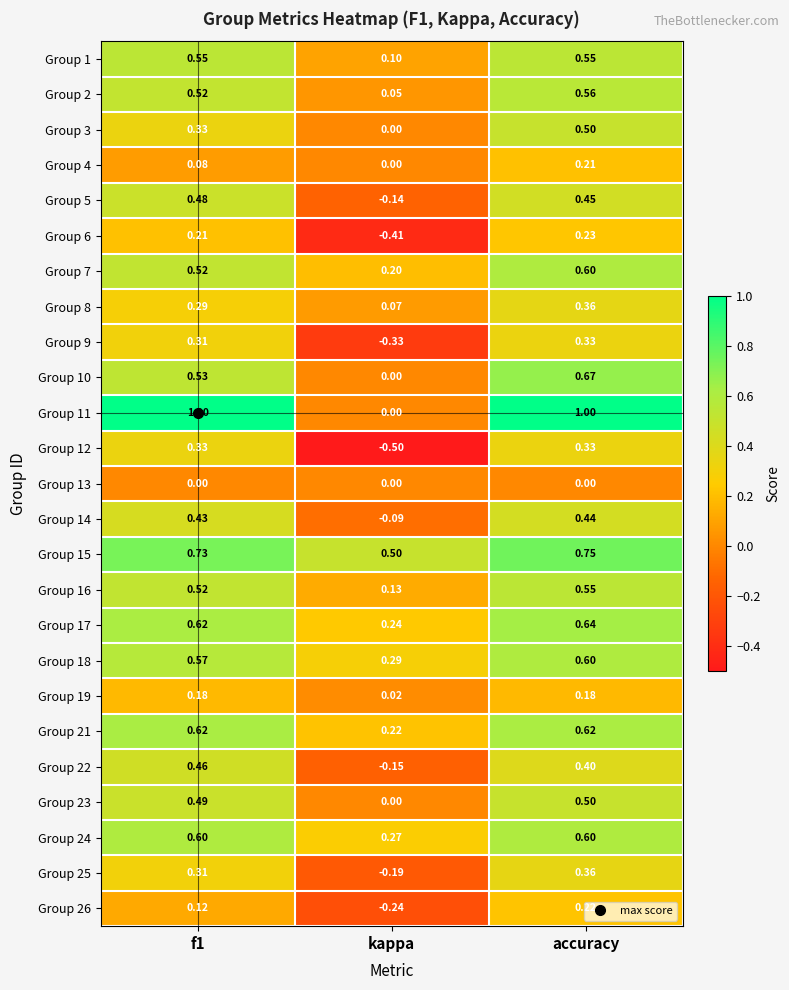

At which label is Group 24 closest to 0?

kappa